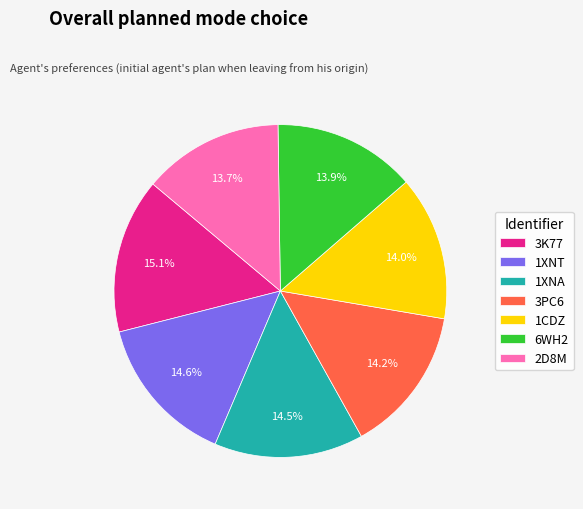

Which has a higher value, 3PC6 or 3K77?

3K77